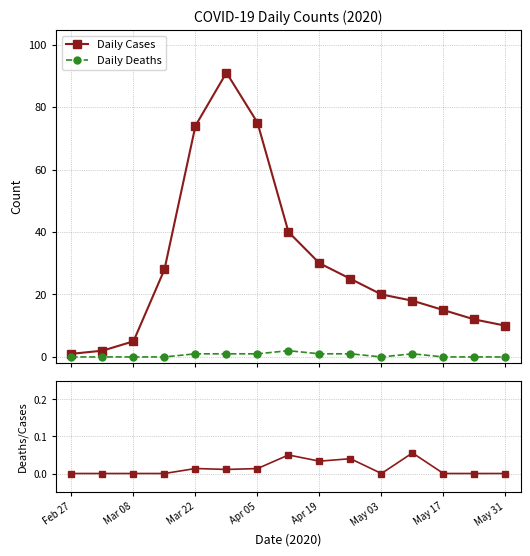

Which series has the widest spread of values?

Daily Cases